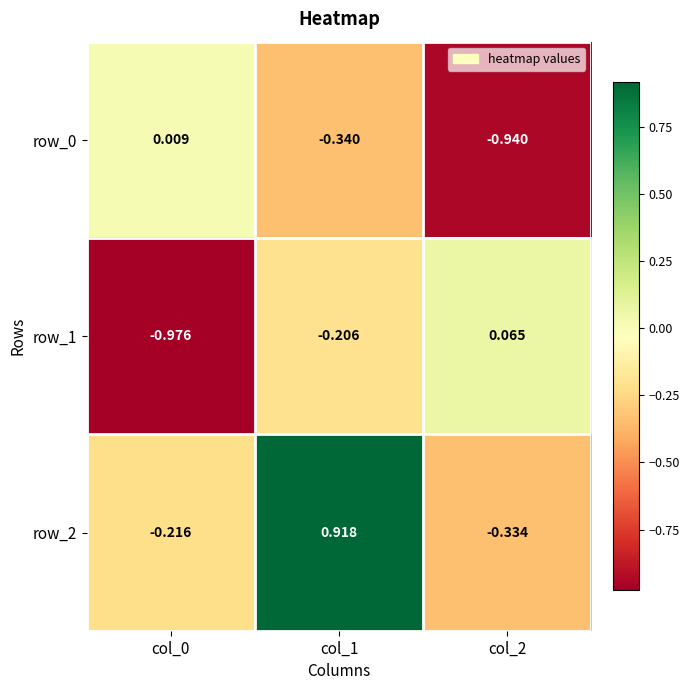

What is the difference between the maximum and minimum values in the row_2 series?

1.3